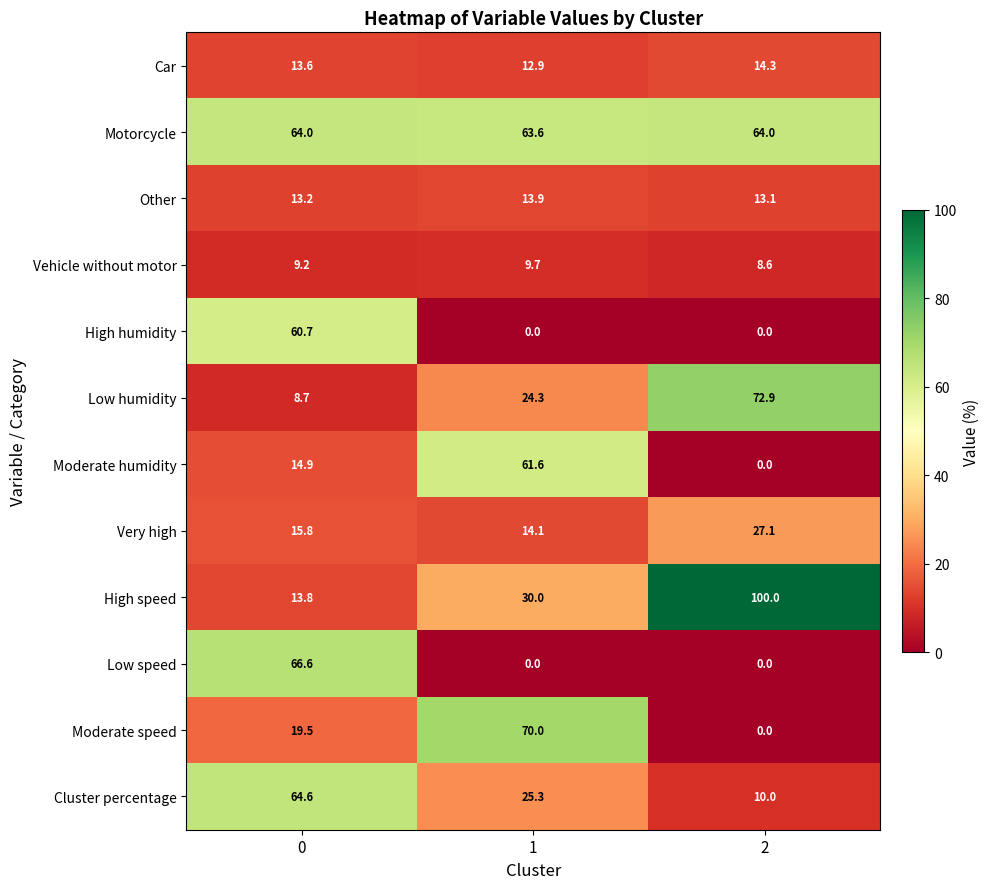

Which series has the largest range (max minus min)?

High speed